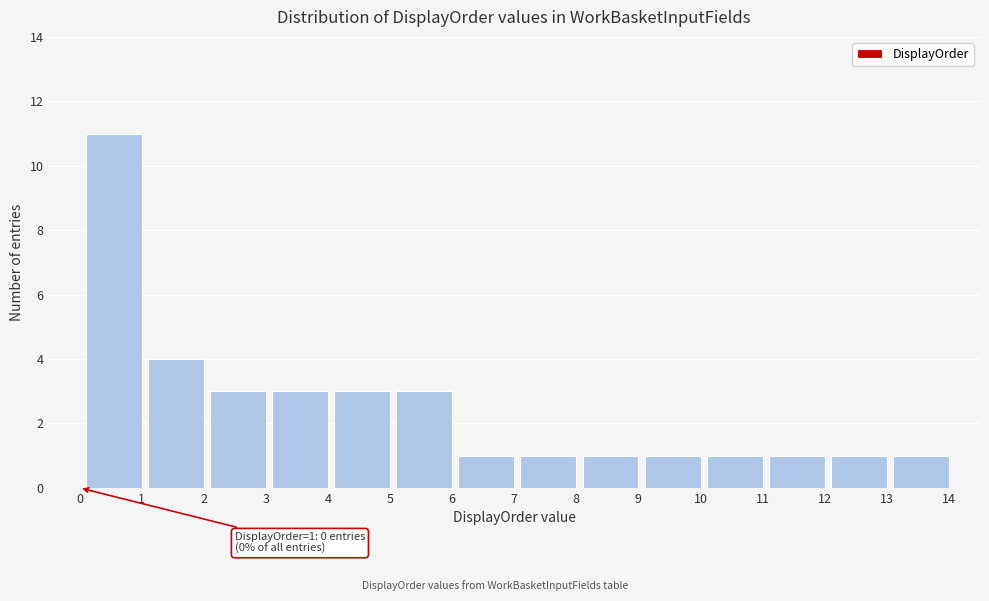

Reading left to right, what are all the values shown in this chart?

0=0	1=11	2=4	3=3	4=3	5=3	6=3	7=1	8=1	9=1	10=1	11=1	12=1	13=1	14=1